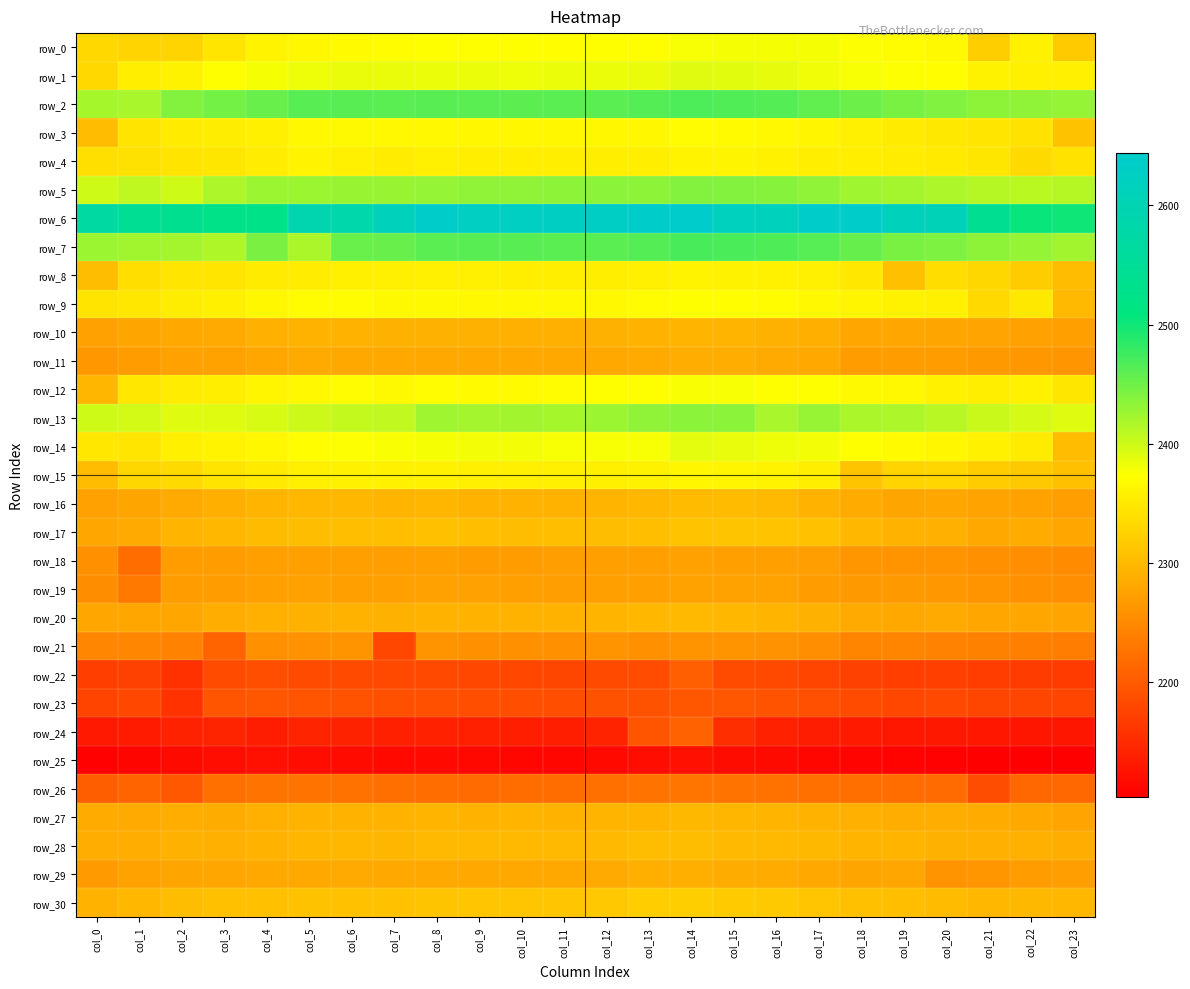

What is the difference between the second highest and minimum values in the row_3 series?

65.8